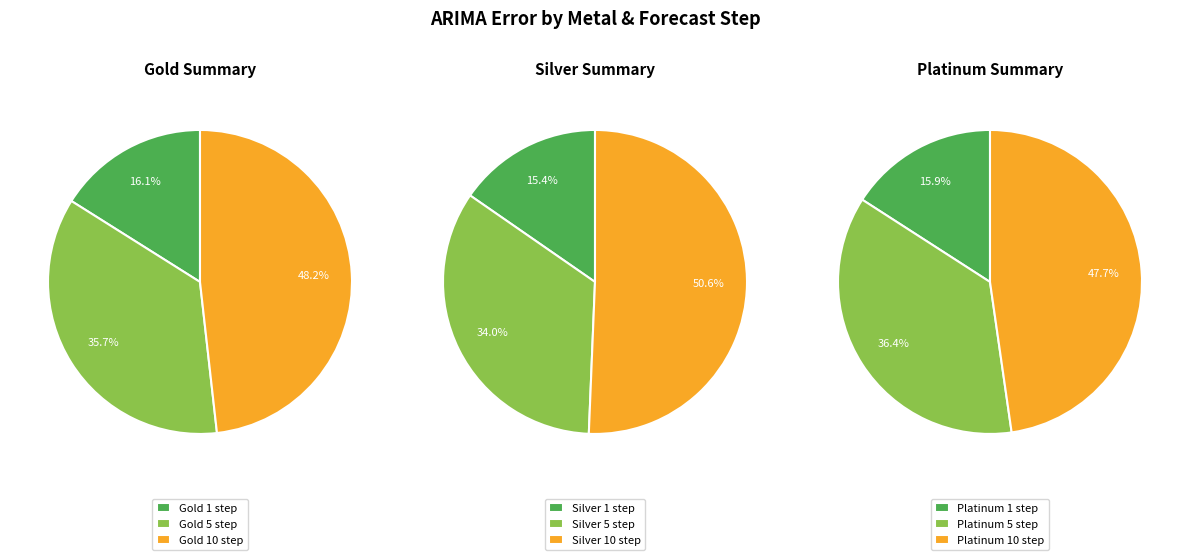

Is there any slice that represents more than half of the pie?

No